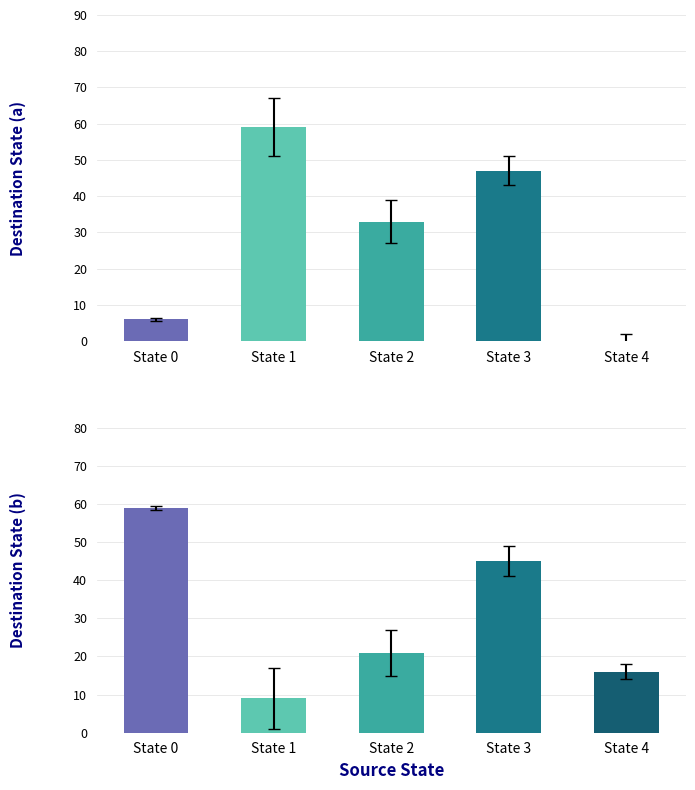

What is the difference between the highest and lowest values at State 2?

12